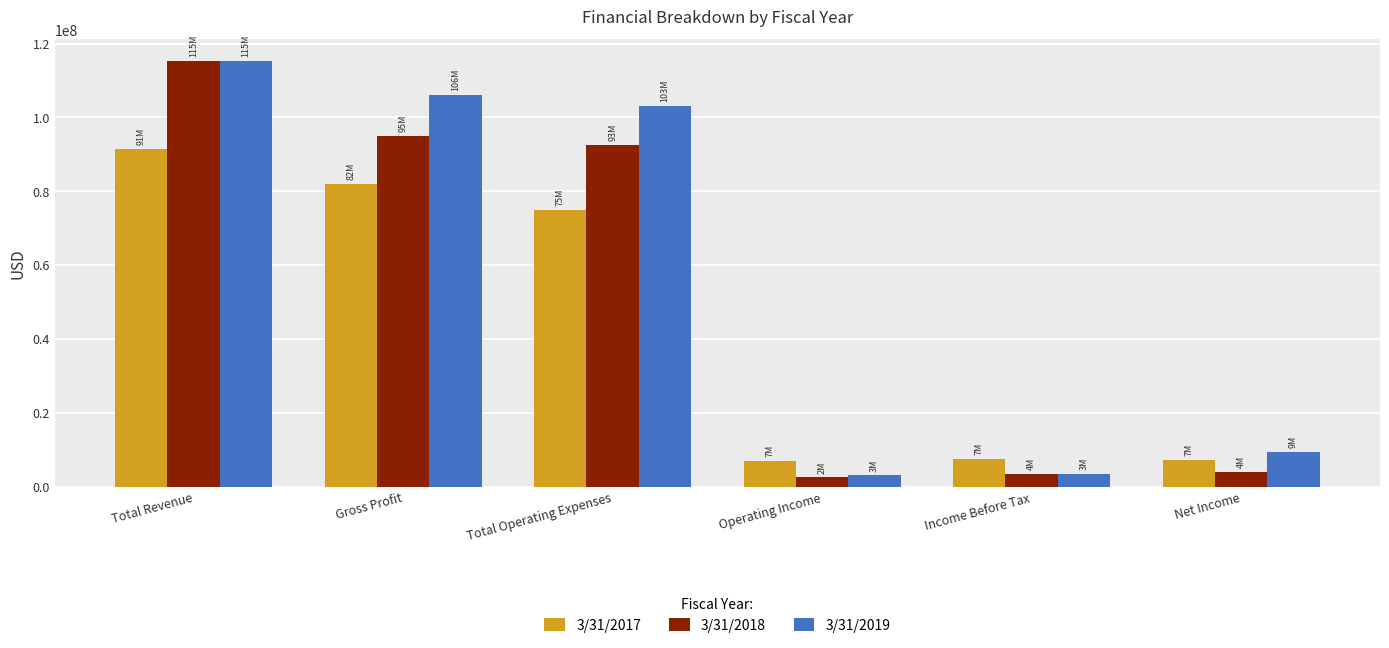

The value of 3/31/2017 at Gross Profit is 44785142. True or false?

False